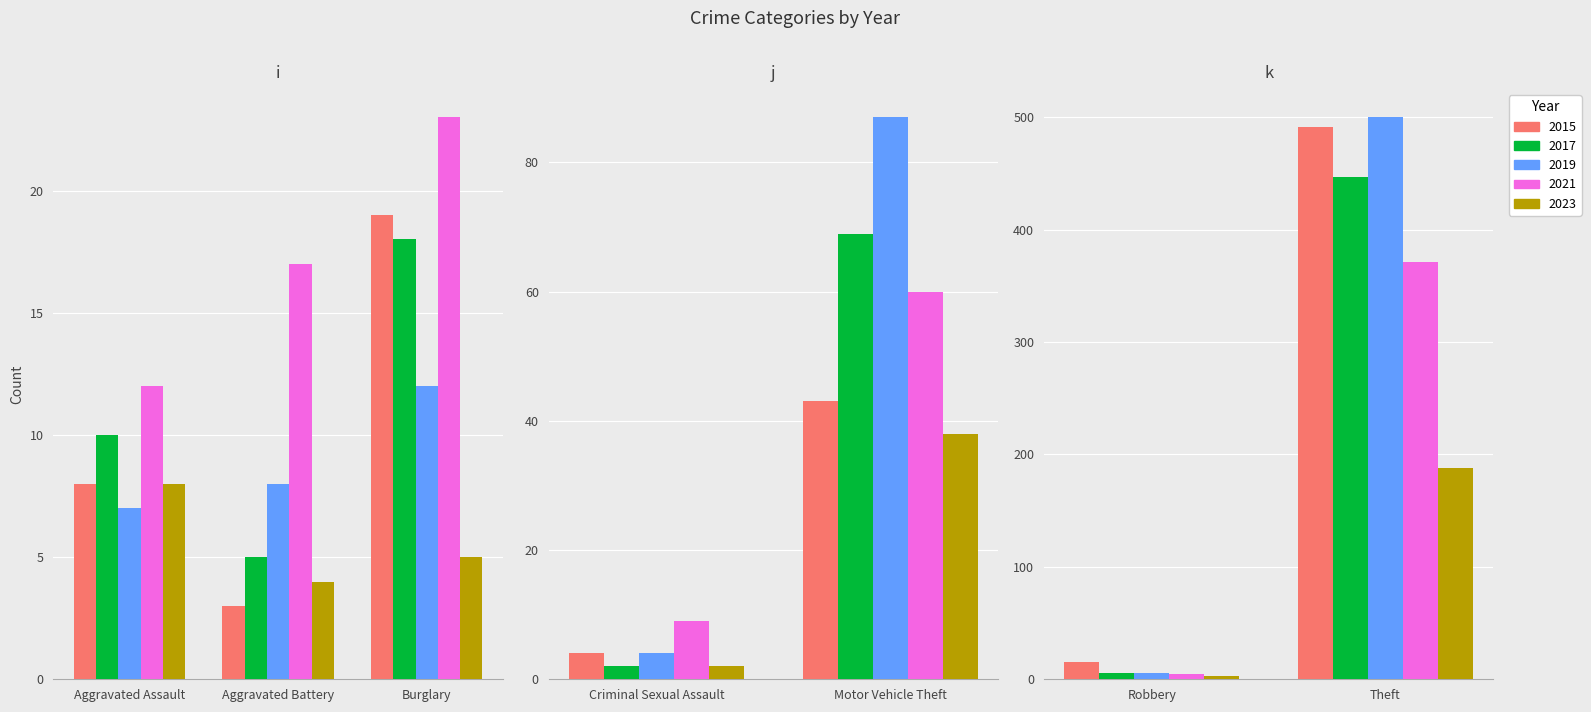

Where does the 2019 series first go above 8?

Burglary